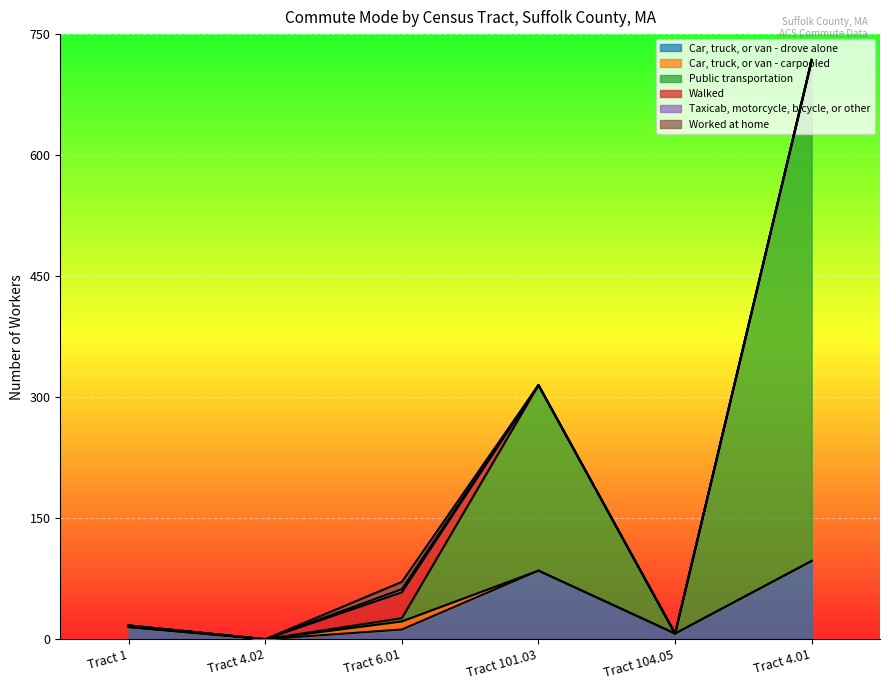

How many values in Worked at home are above zero?

1